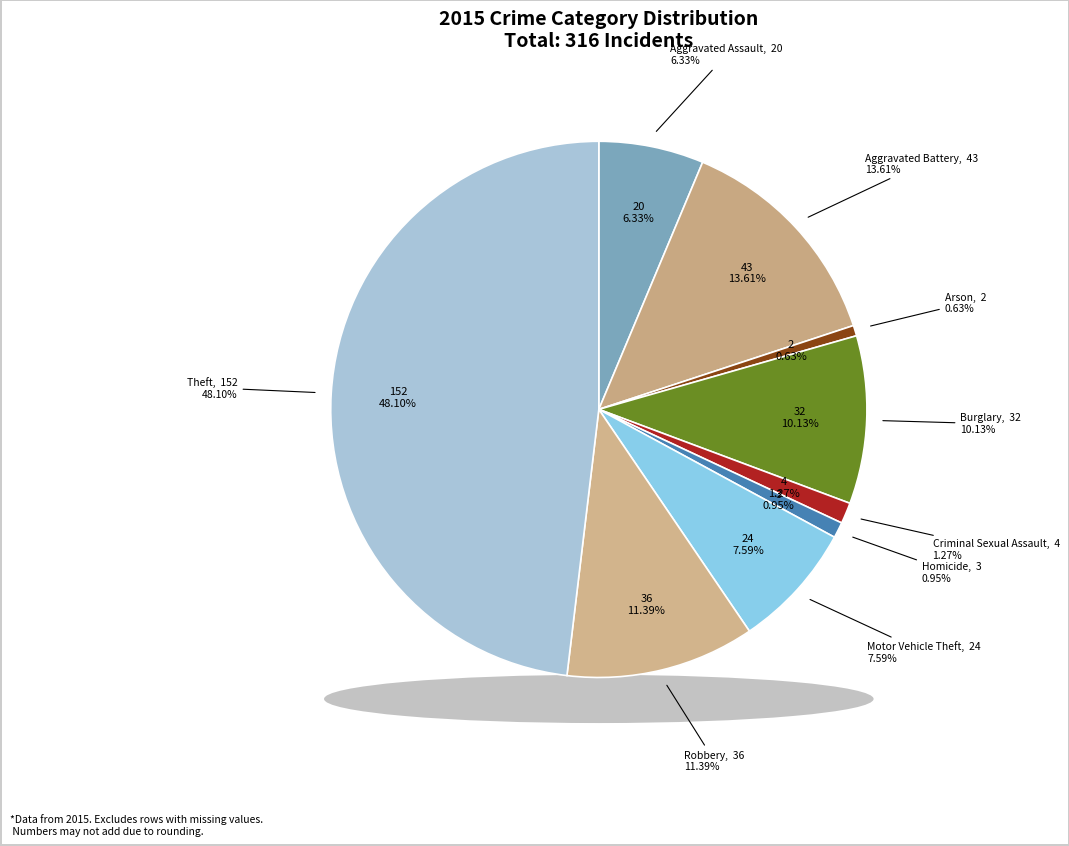

What is the largest slice in the pie chart?

Theft